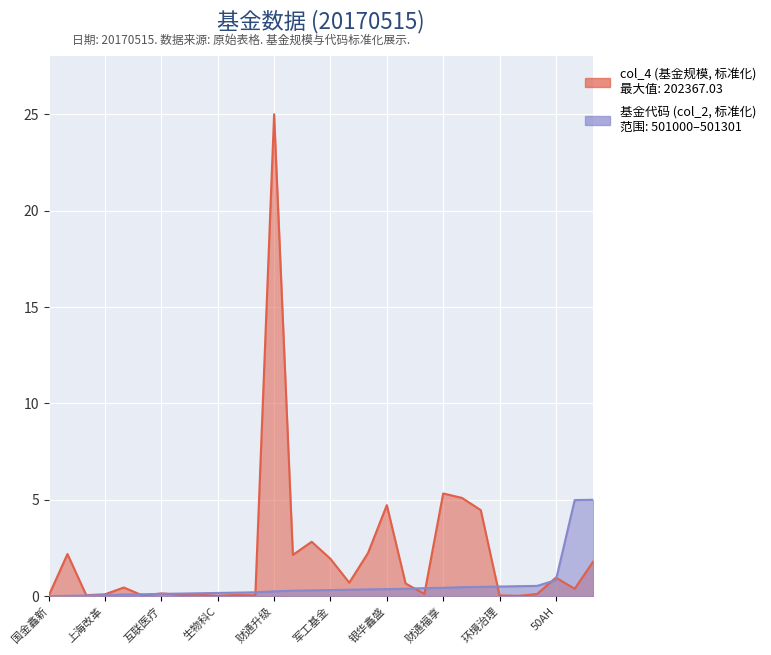

What is the difference between the maximum and minimum values in the col_4 series?

25.0